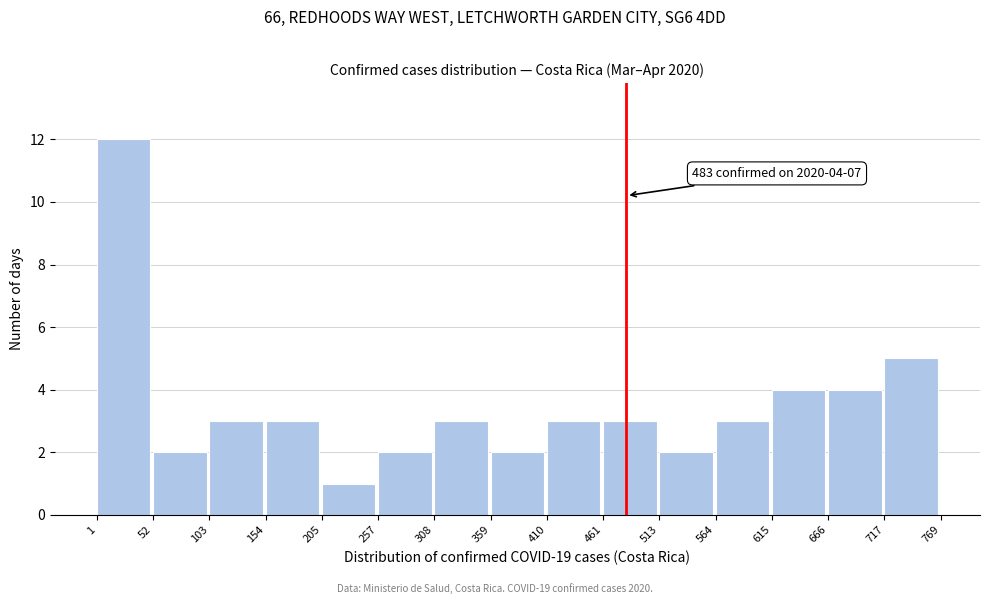

Which range on the x-axis has the tallest bar?

1 to 52